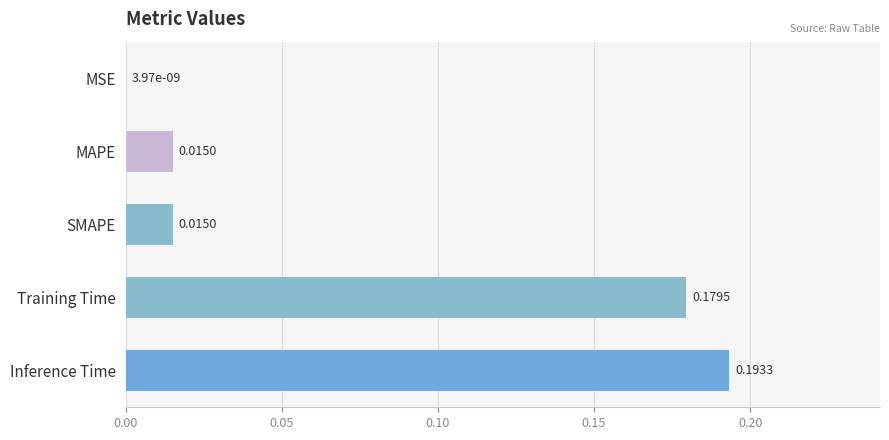

What is the change in value from MSE to Training Time?

+0.2